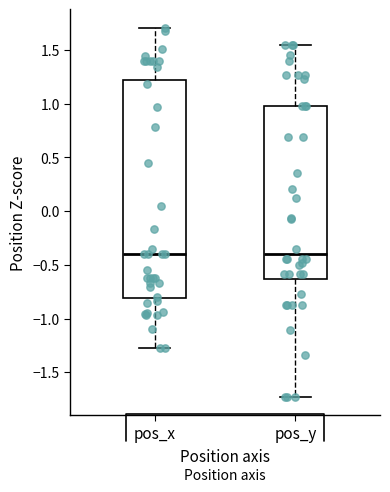

Comparing the boxes themselves (not the whiskers), which one is the tallest?

pos_x